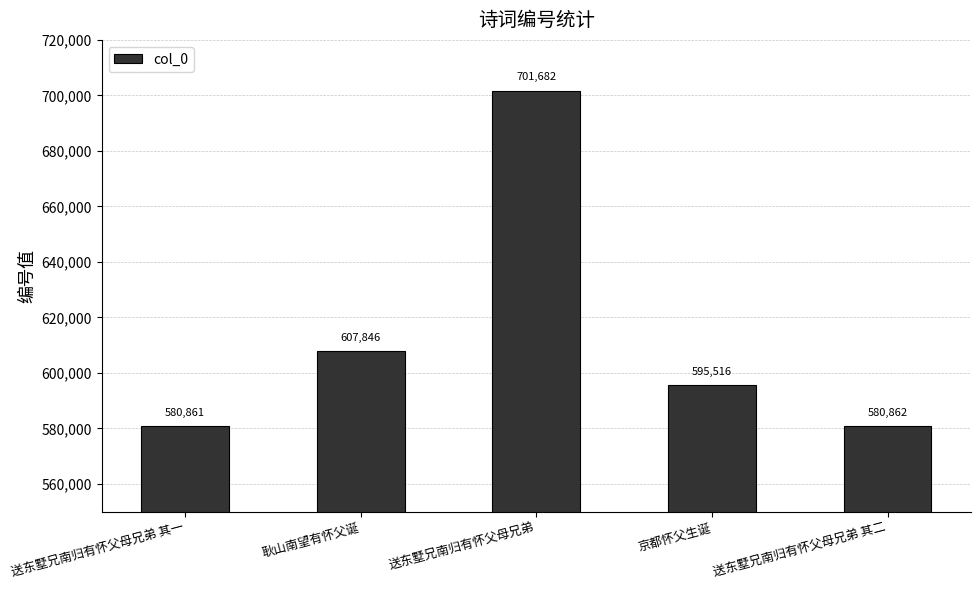

How many distinct data groups are displayed?

1